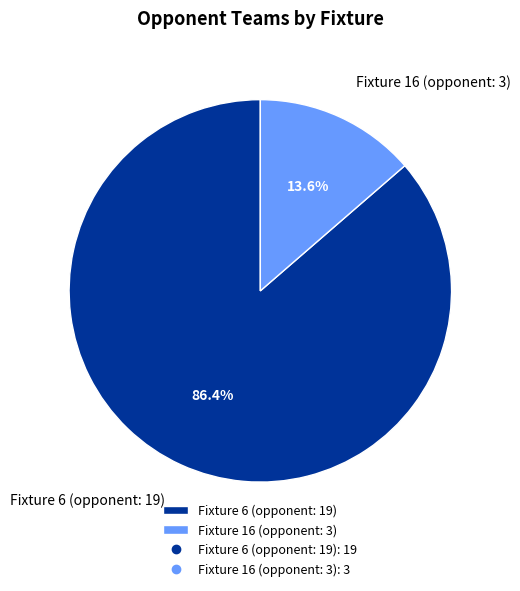

Is Fixture 6 (opponent: 19) the majority of the pie?

Yes